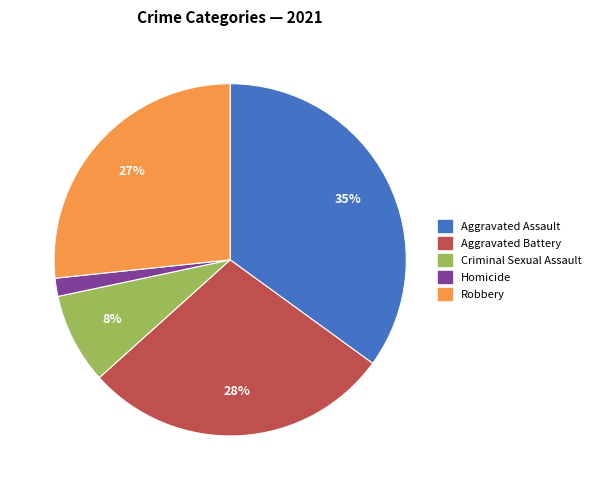

Do Robbery and Aggravated Assault together represent more than half of the pie?

Yes